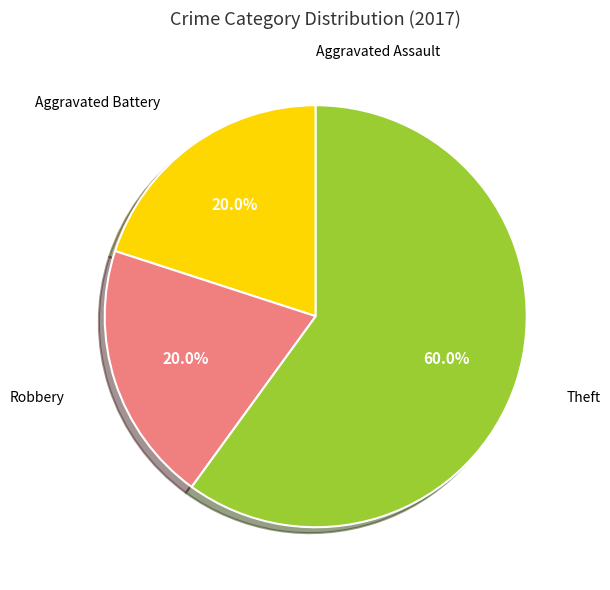

Does any single category account for the majority?

Yes